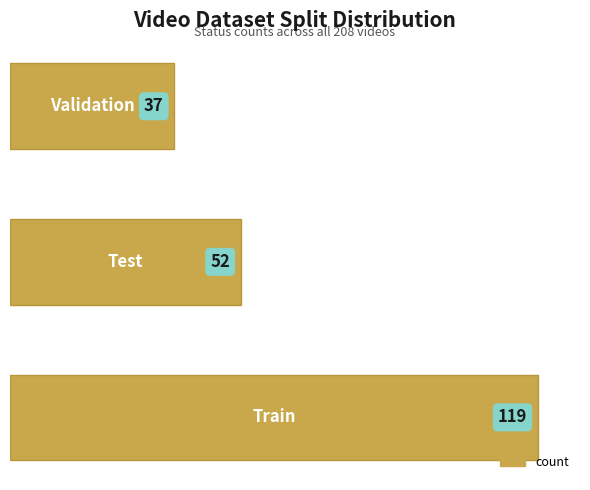

How many distinct data groups are displayed?

1